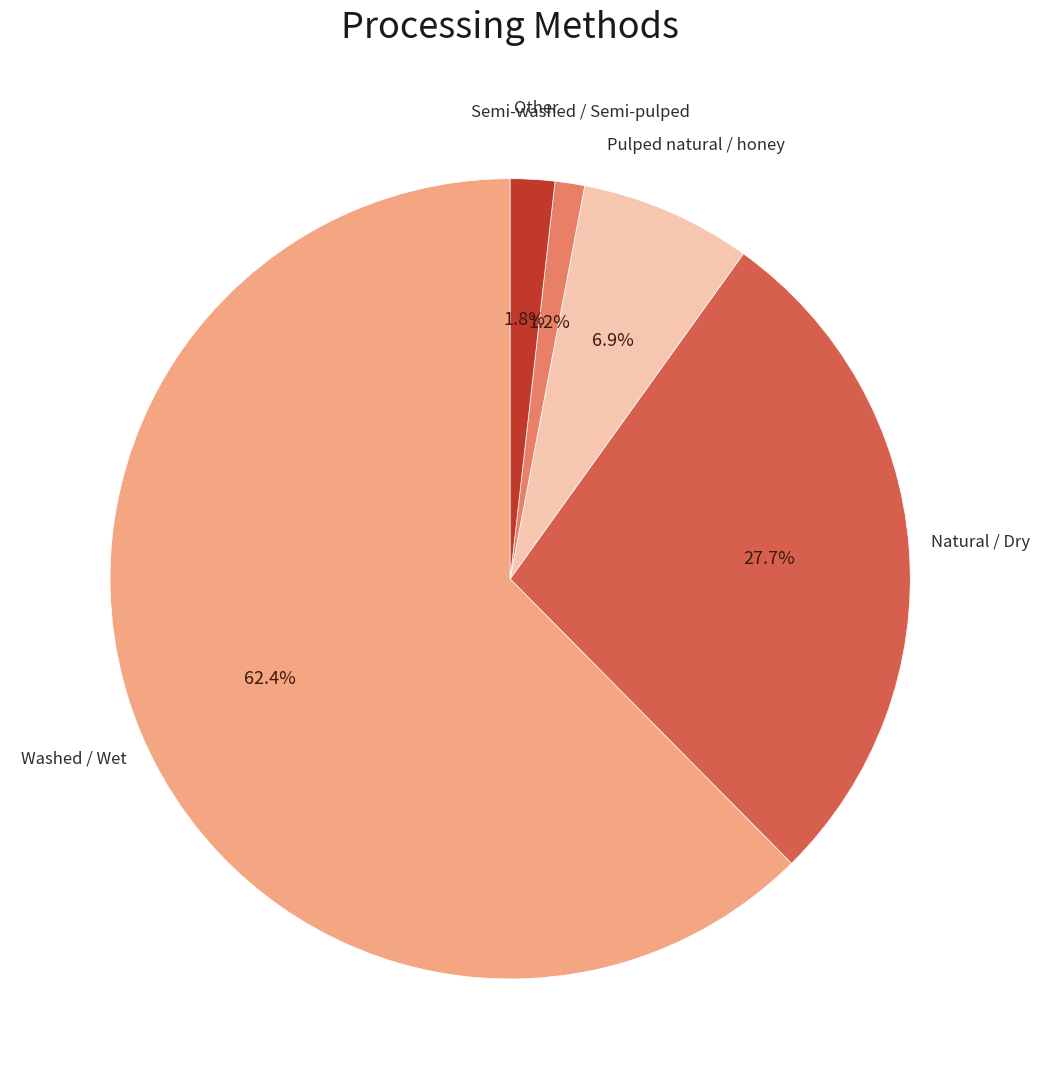

Which has a higher value, Semi-washed / Semi-pulped or Other?

Other